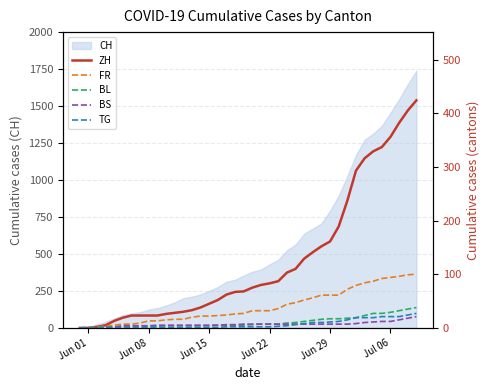

What is the highest value of the BL series?

38